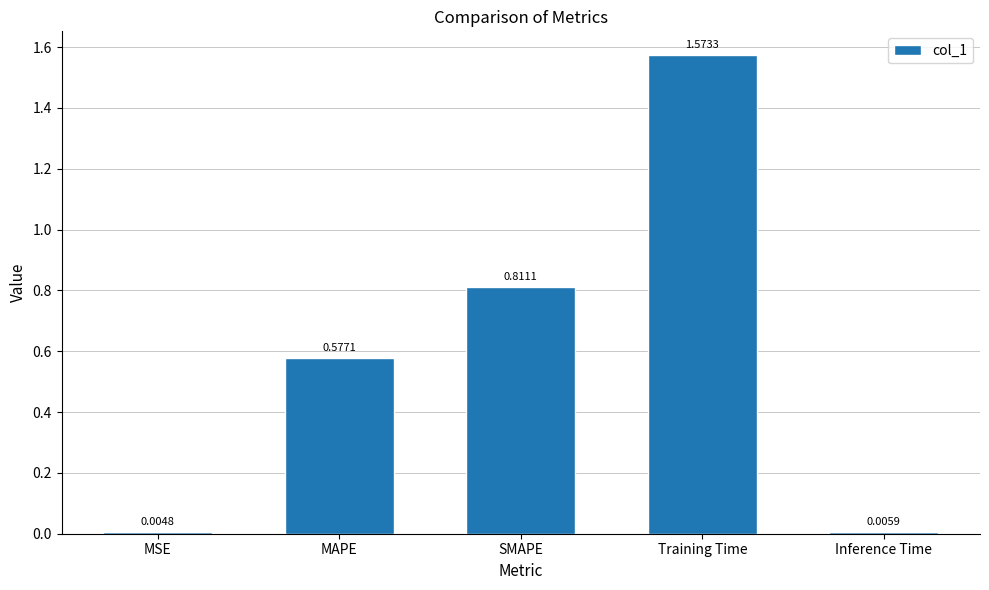

What is the sum of all values?

3.0